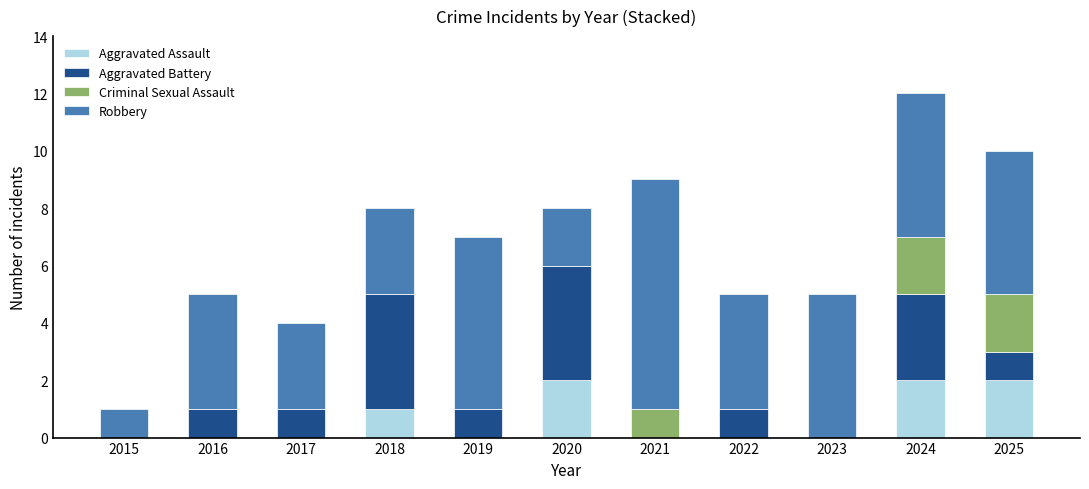

What is the total value across all series at 2018?

8